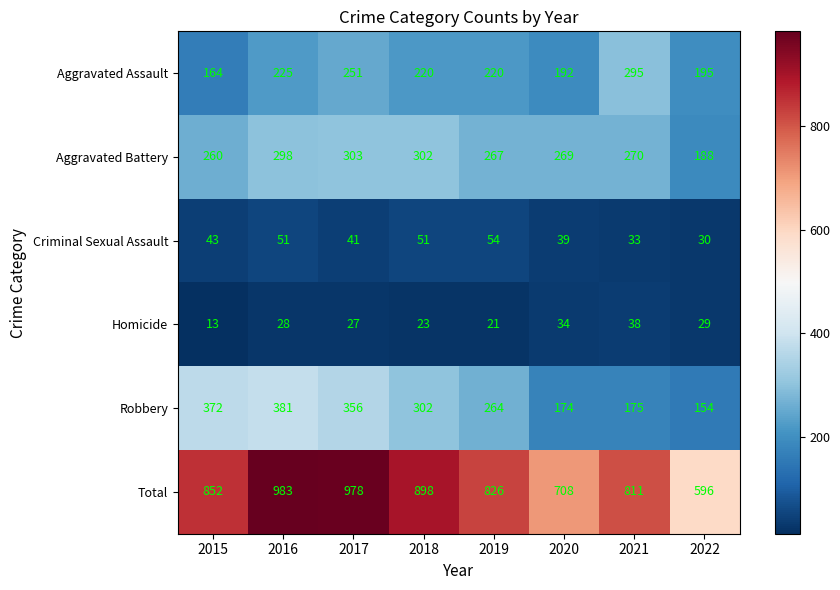

What is the spread (max minus min) of values at 2015?

839